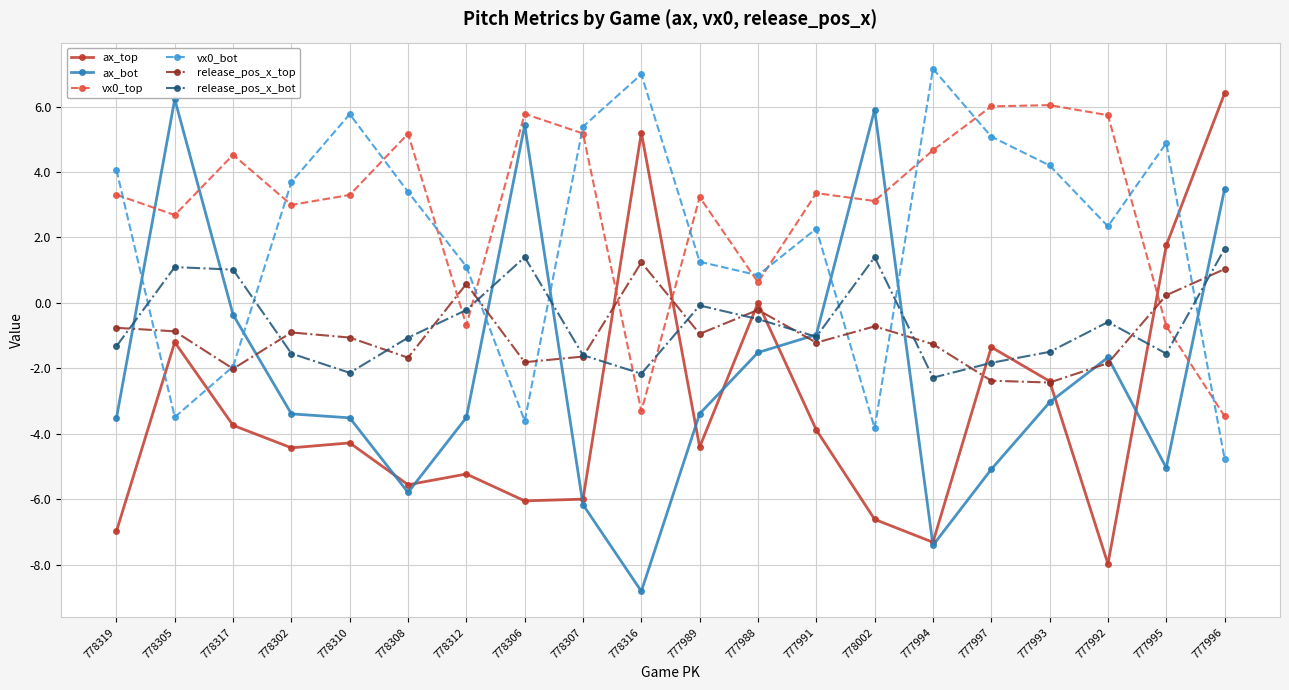

What is the total value across all series at 777995?

-0.4